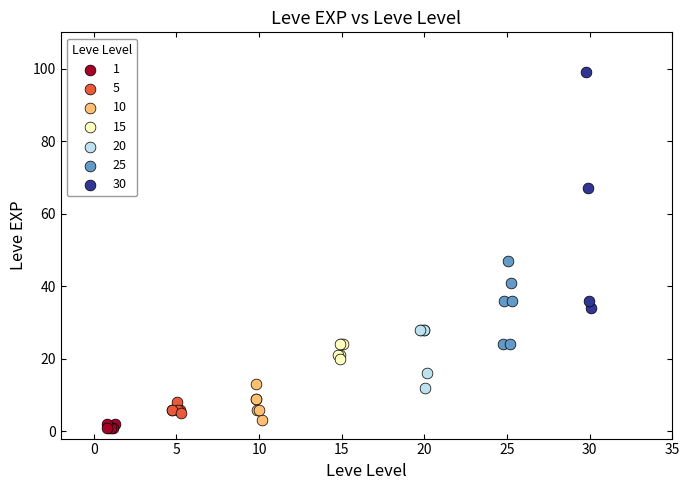

Which series has the widest spread of Y values?

30